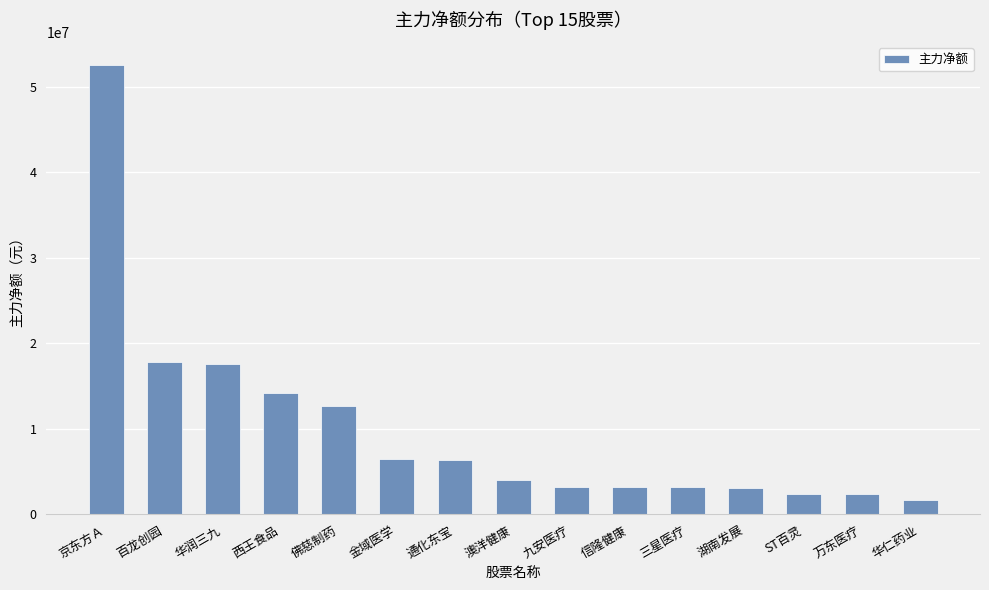

At which category does the chart reach its peak across all series?

京东方Ａ